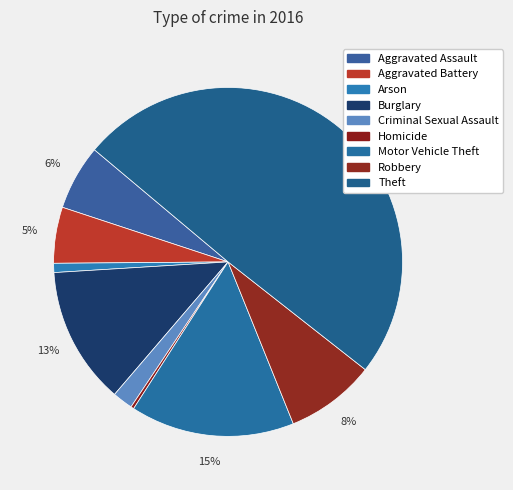

Do Burglary and Robbery together represent more than half of the pie?

No